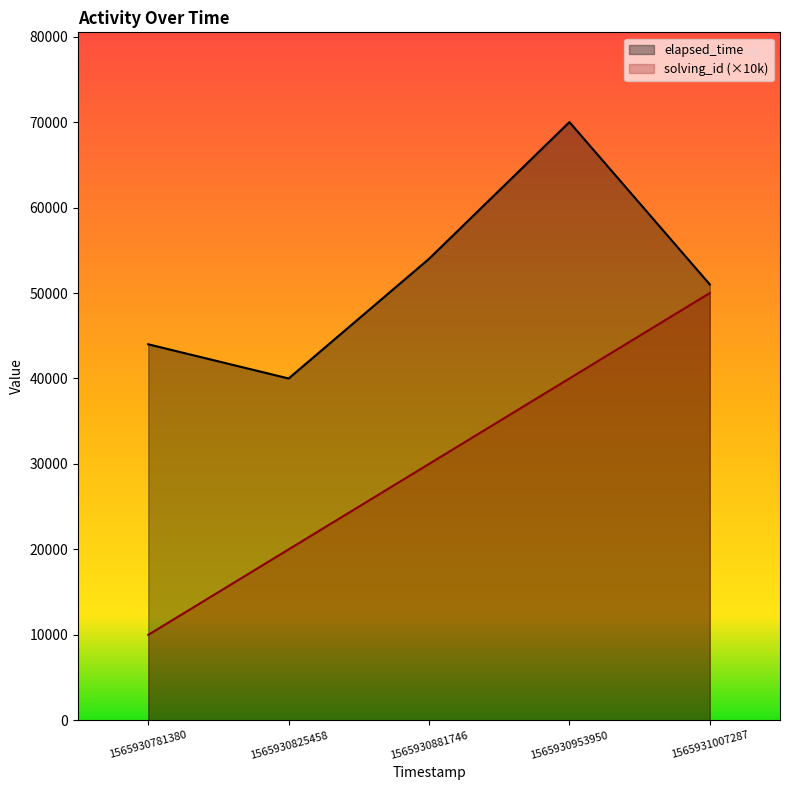

The elapsed_time series shows 70732 at 1565930825458. True or false?

False